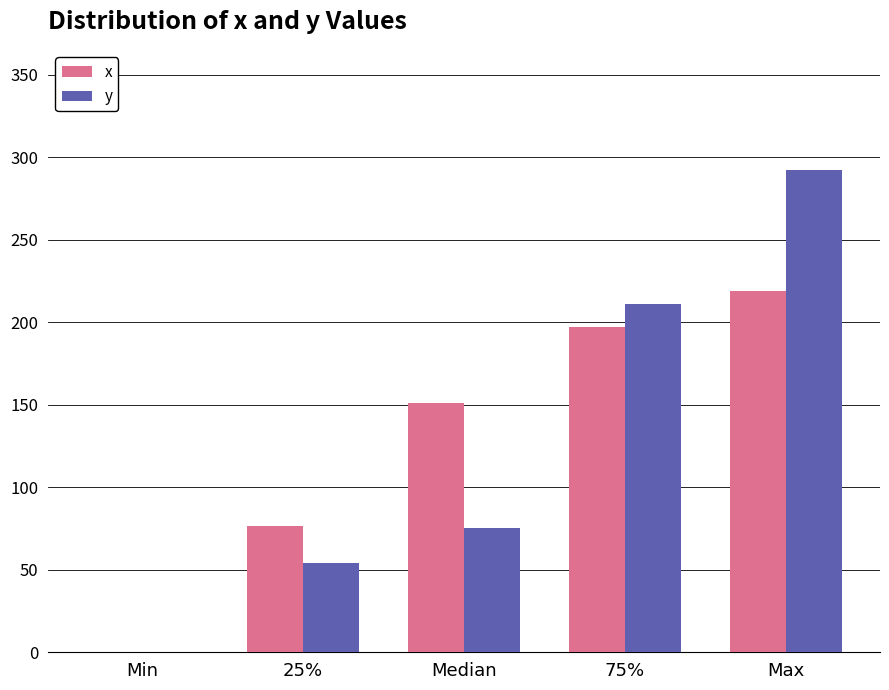

Reading right to left, what are all the values shown in this chart?

x: Max=219.0	75%=197.4	Median=151.1	25%=76.6	Min=0.0
y: Max=292.2	75%=211.0	Median=75.5	25%=53.9	Min=0.0